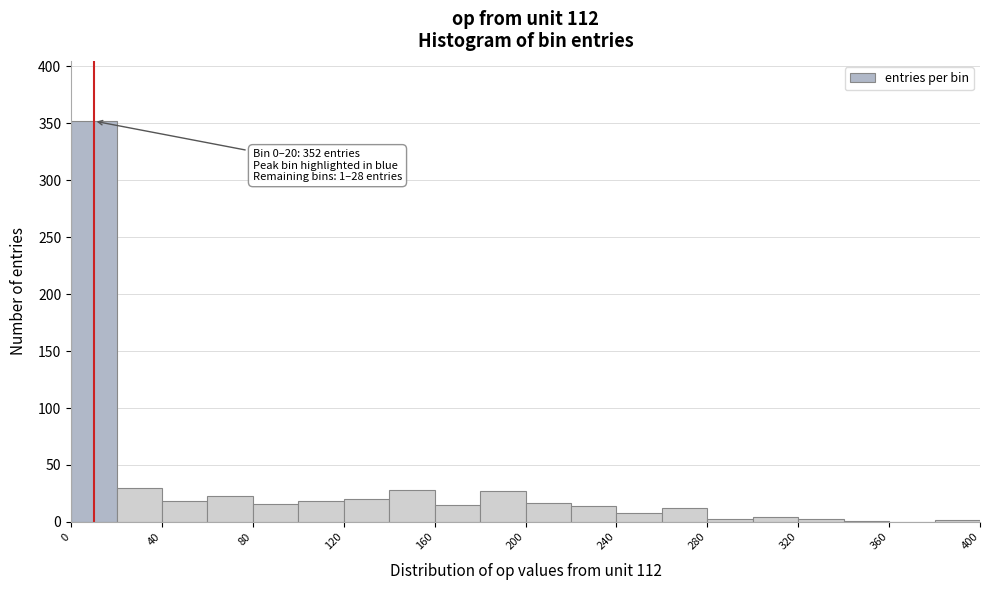

Over which range of the x-axis is the bar tallest?

0 to 20